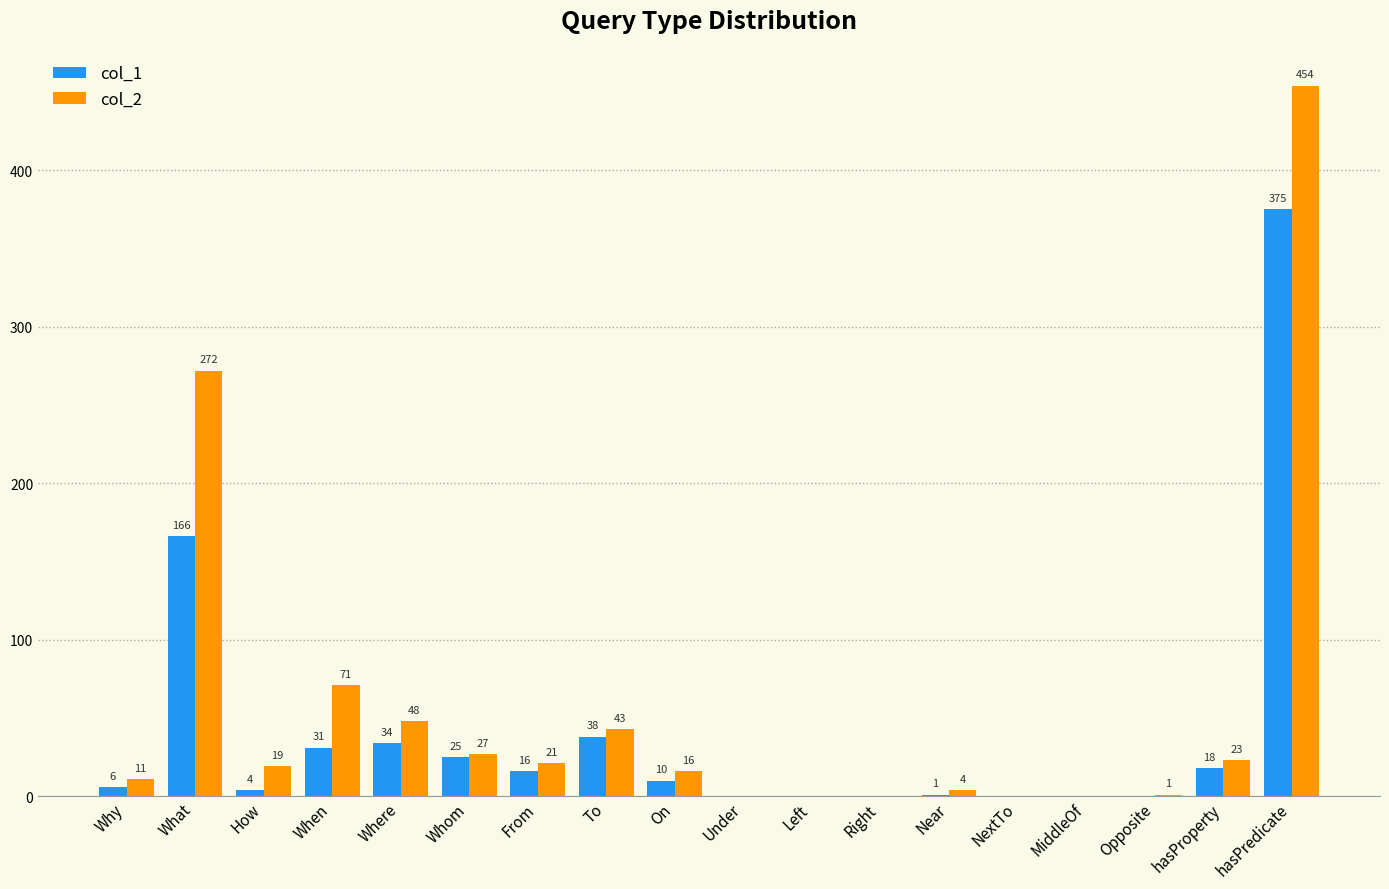

Is it true that col_2 equals 43 at To?

True